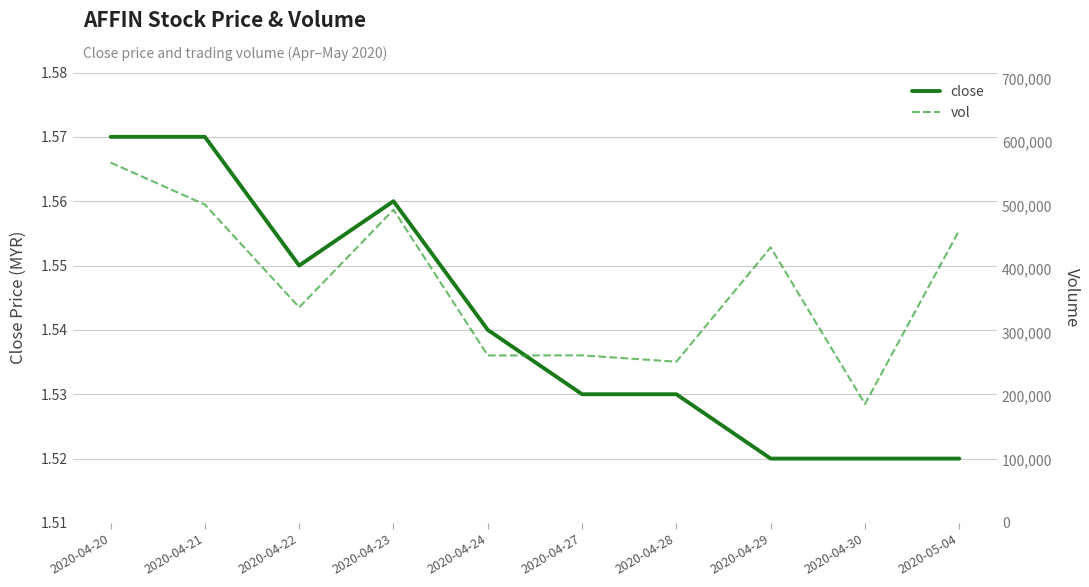

What position from the right is 2020-04-29?

3